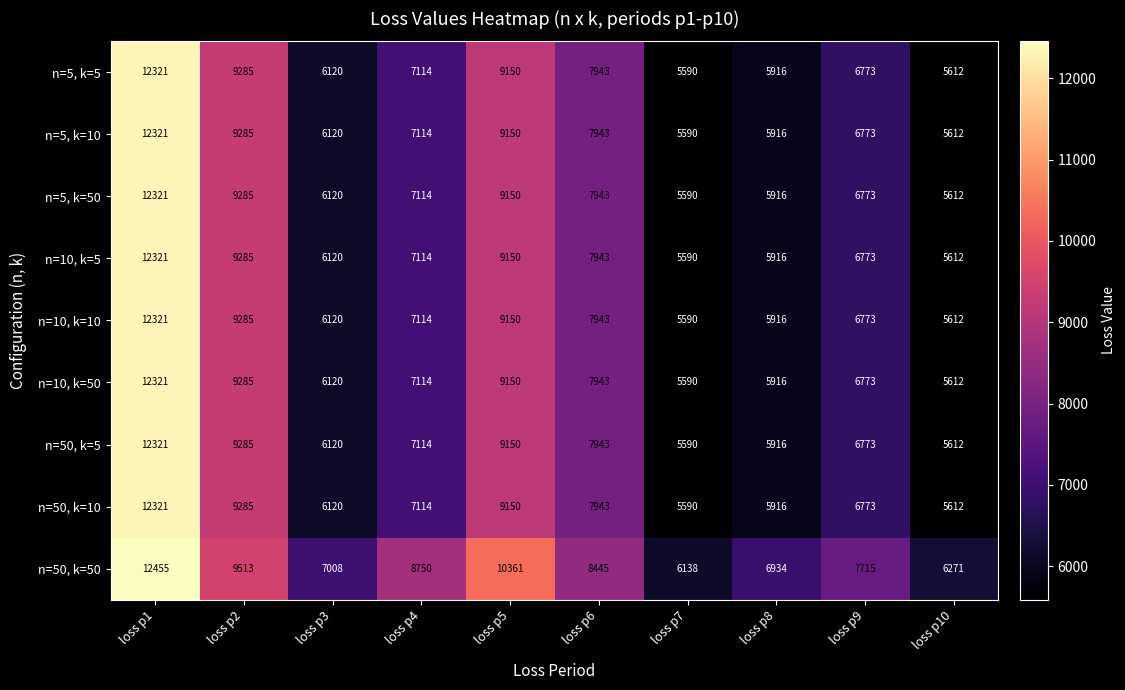

What is the sum of the n=50, k=10 values at loss p5 and loss p1?

21471